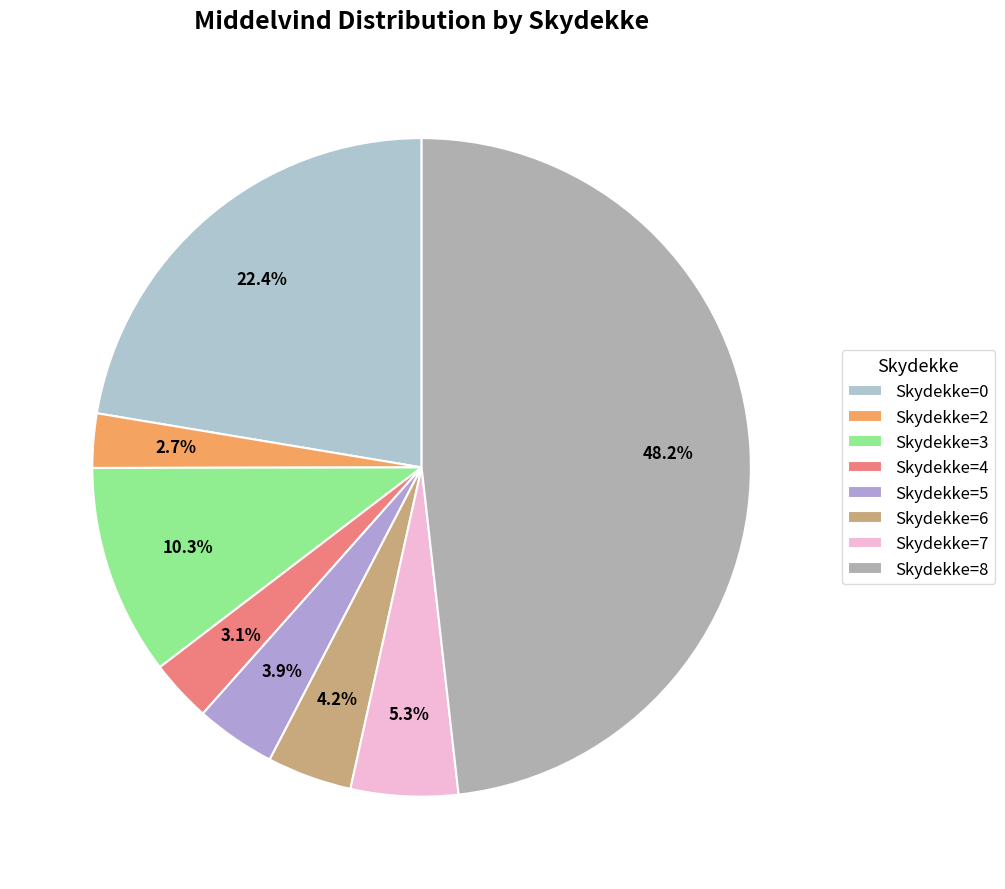

What is the total percentage of Skydekke=7 and Skydekke=0?

27.6%